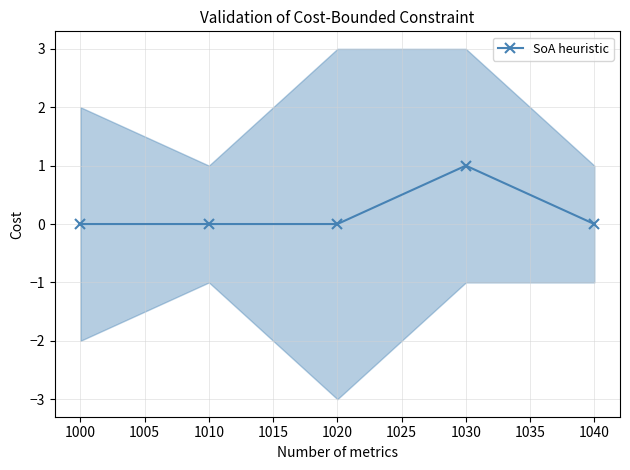

True or false: SoA heuristic has a value of 2 at 1030.

False